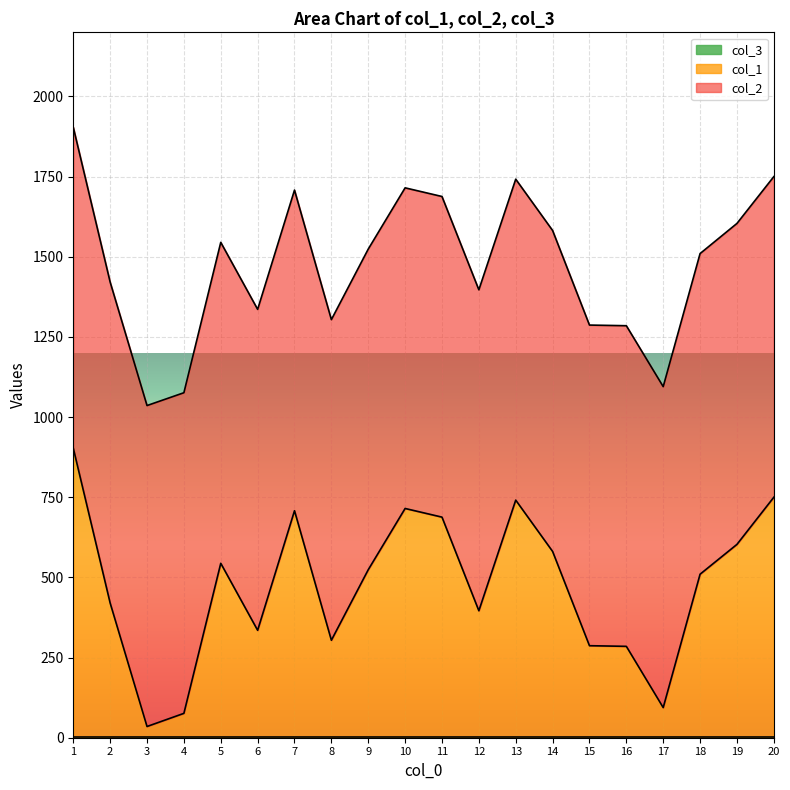

The value of col_1 at 3 is 34. True or false?

True